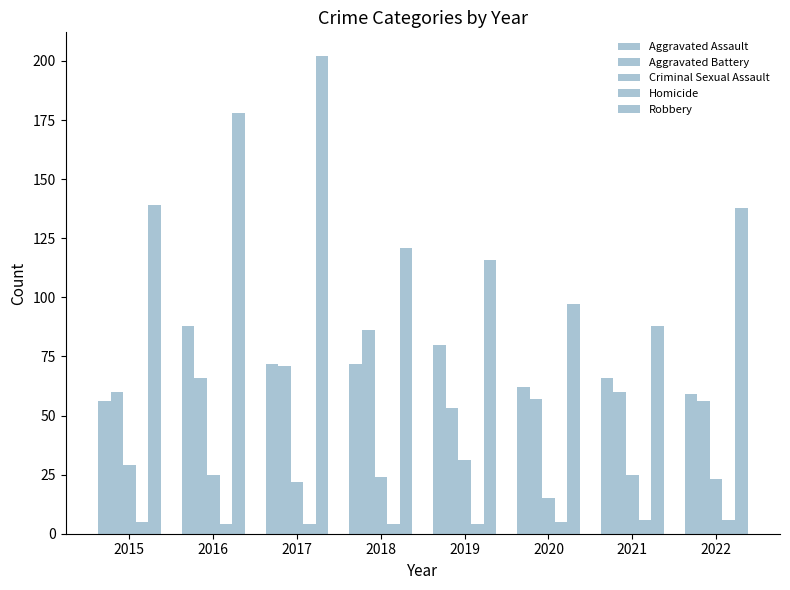

How many series are shown in this chart?

5